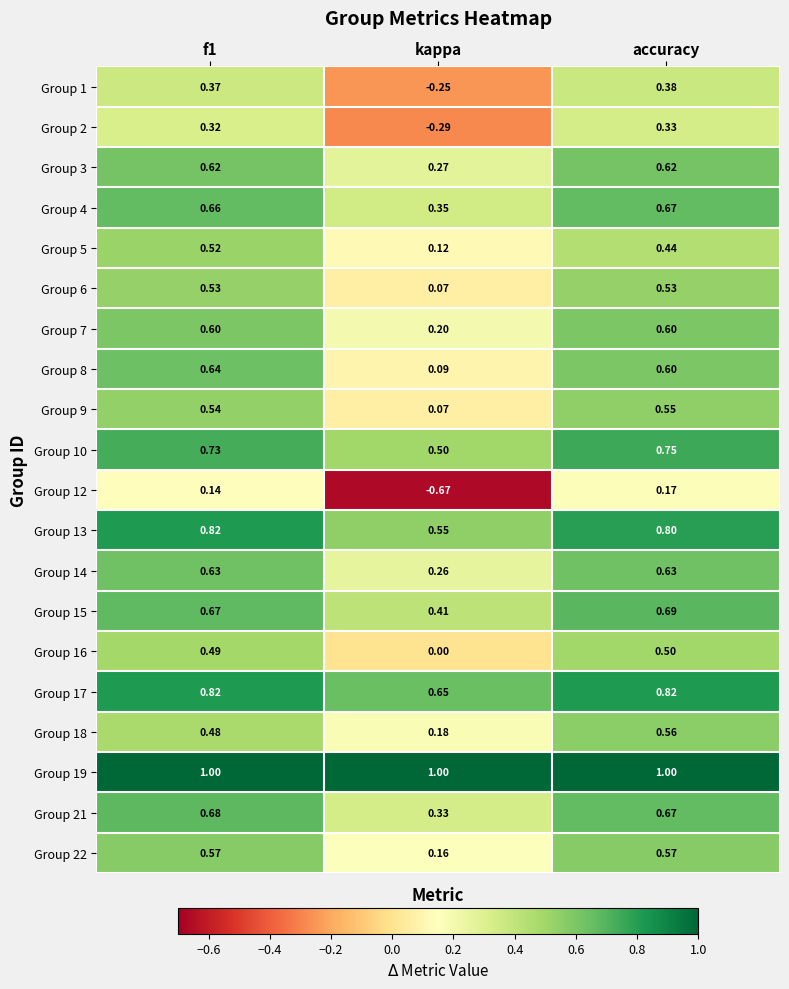

Is the value of Group 7 at accuracy greater than the value of Group 4 at accuracy?

No